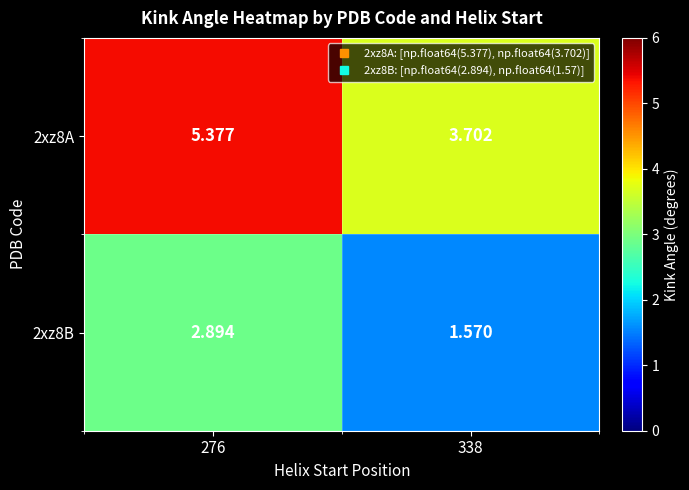

Which series has the largest total across all categories?

2xz8A